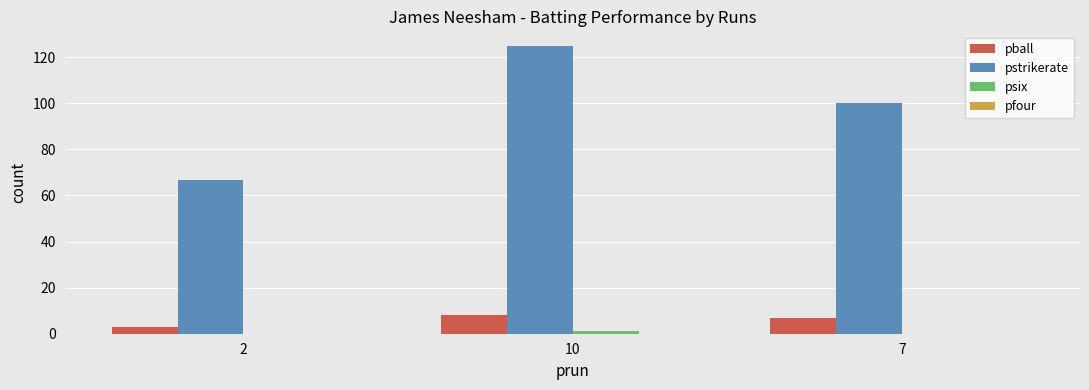

At which category is the sum across all series the highest?

10